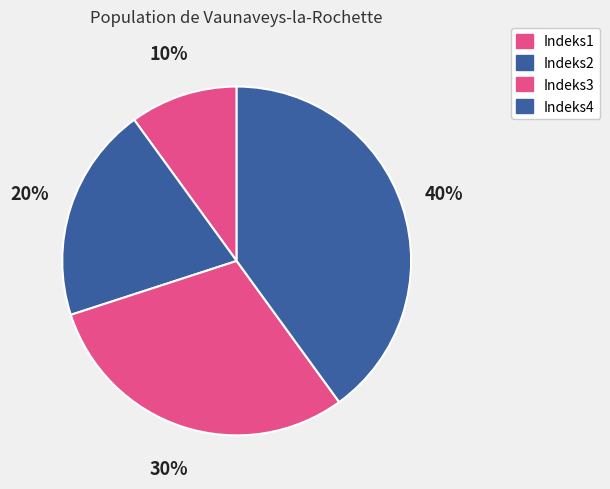

Is it true that Indeks3 is 38% of the pie?

False